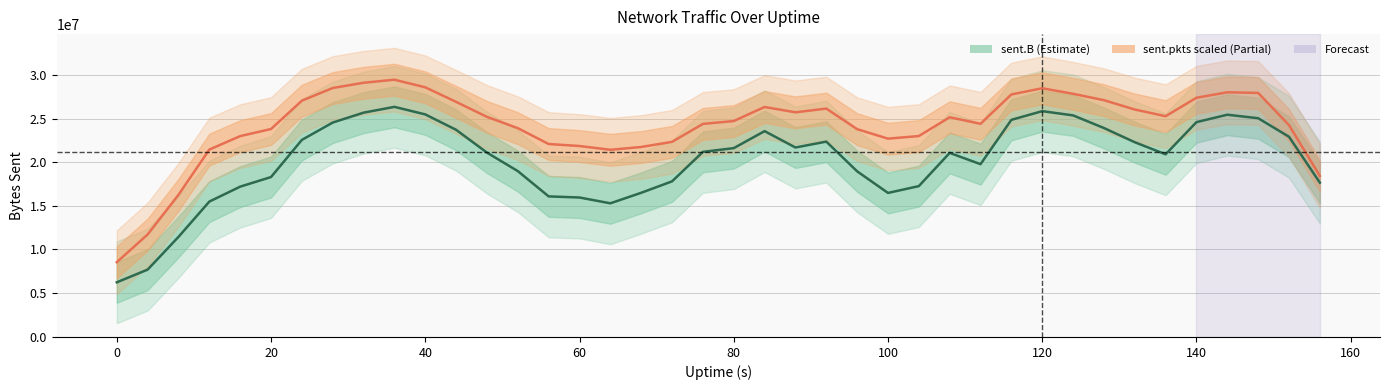

In sent.pkts (scaled), how many points are higher than both neighbors (excluding endpoints)?

6